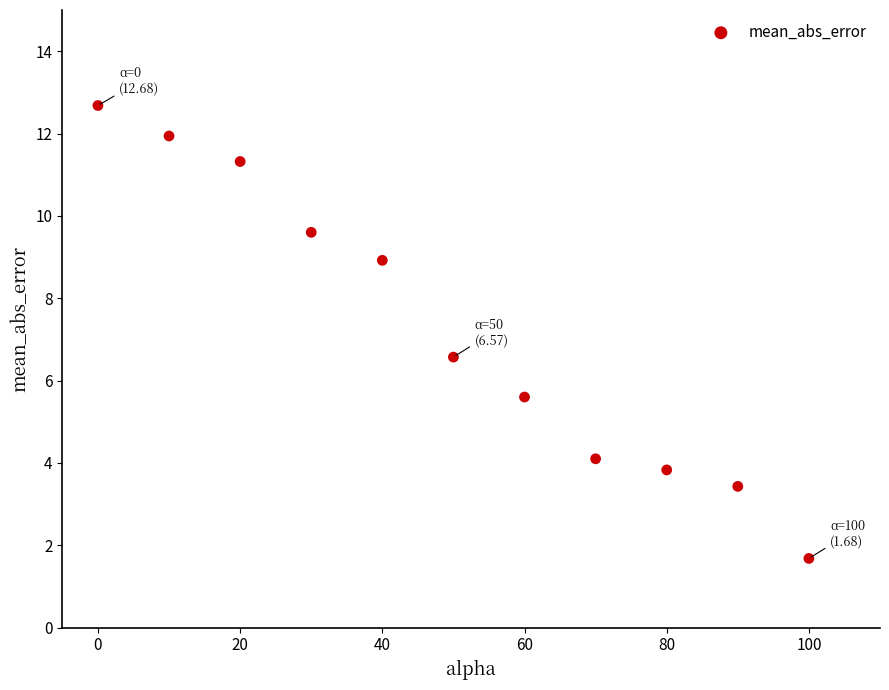

What is the range of Y values (max minus min)?

11.0